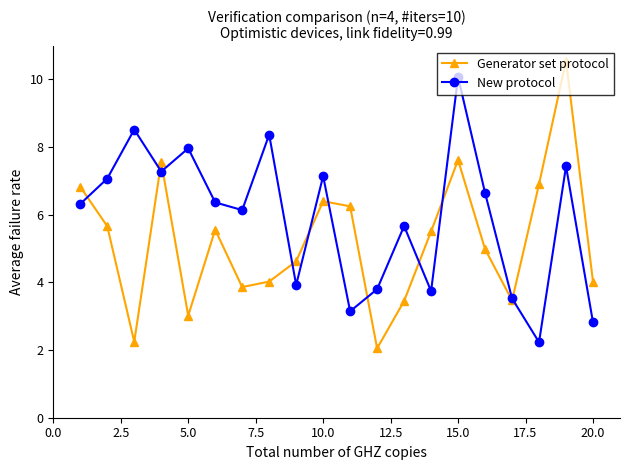

Rank the series by their maximum value, from lowest to highest.

New protocol, Generator set protocol